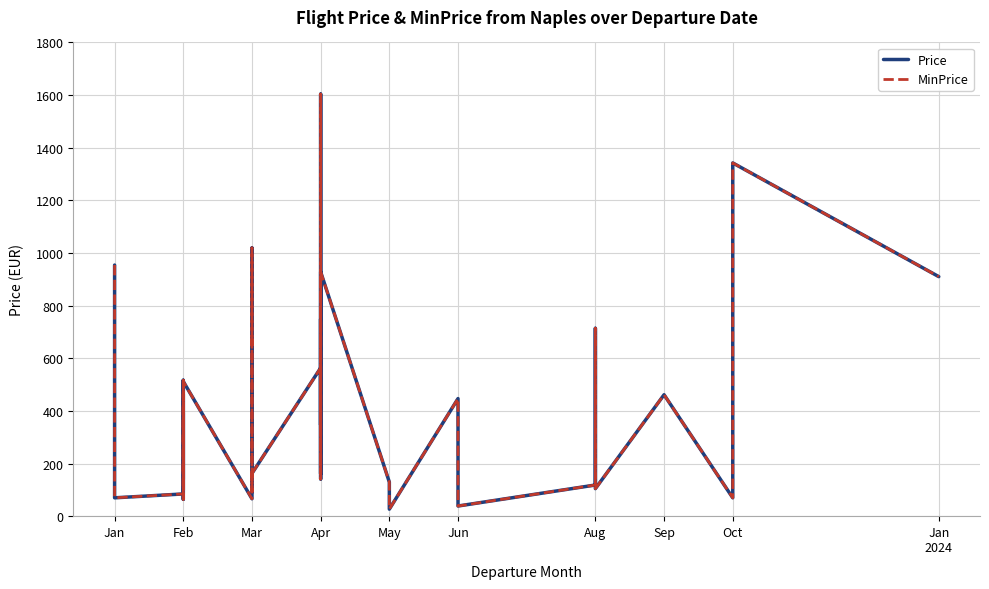

List the series in order of their peak value, lowest first.

Price, MinPrice